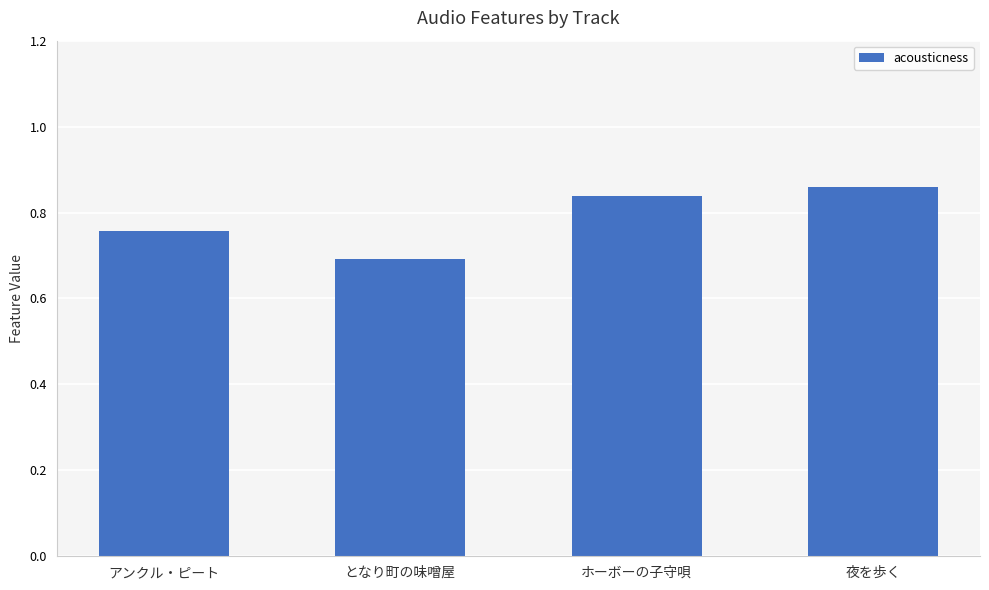

What is the change in value from となり町の味噌屋 to 夜を歩く?

+0.2